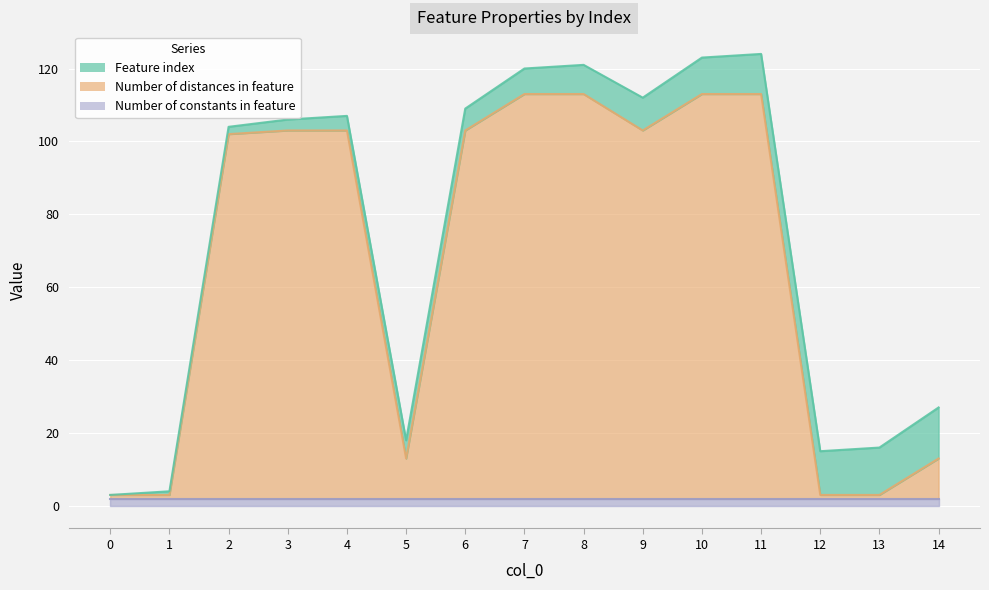

What are all the series names shown in the legend?

Feature index, Number of distances in feature, Number of constants in feature